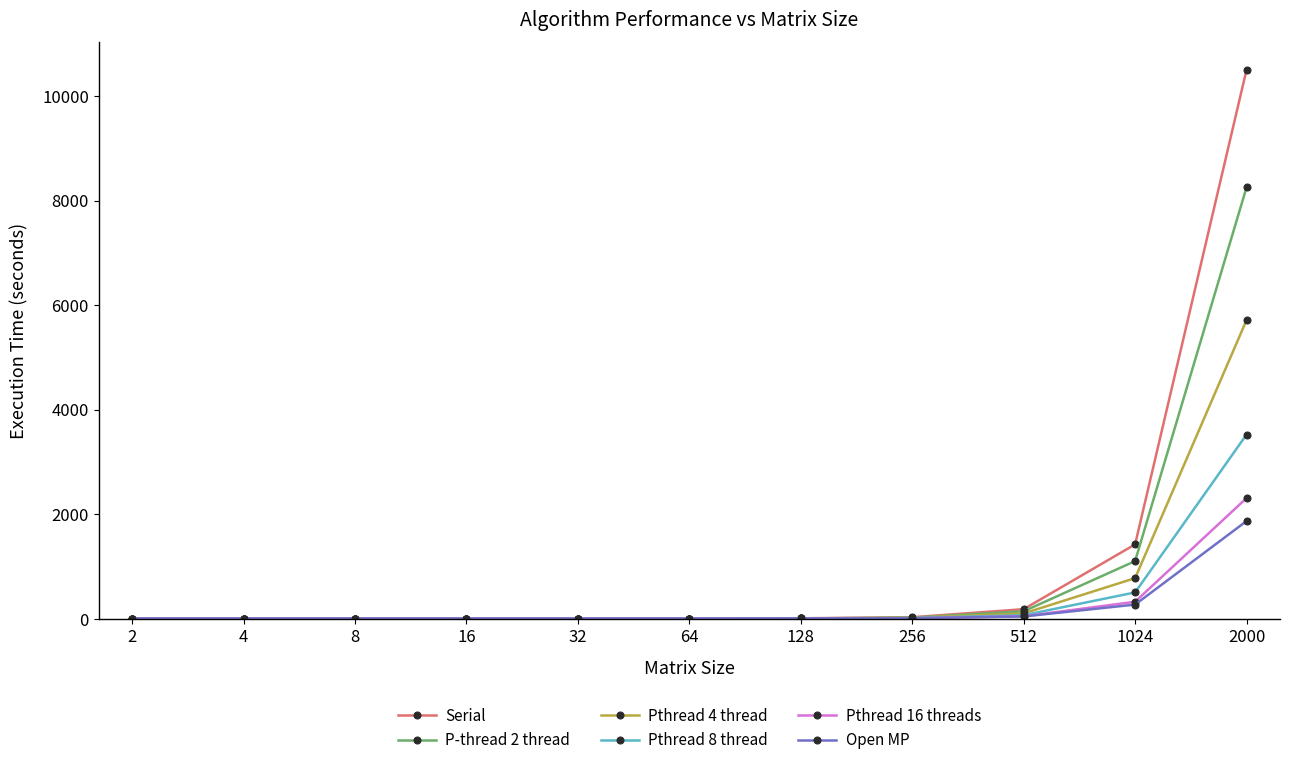

Which series has the largest range (max minus min)?

Serial